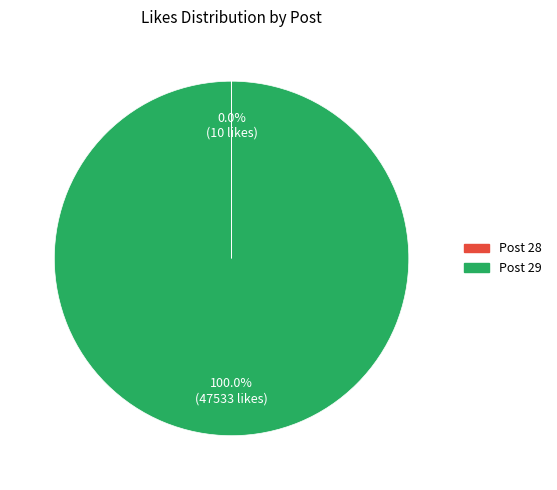

To the nearest percent, what percentage of the pie is Post 29?

100%